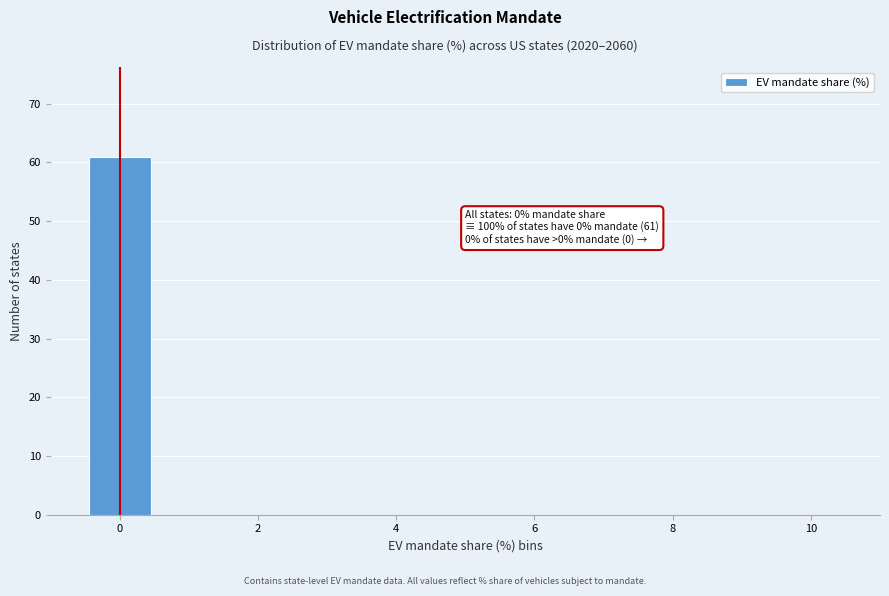

Over which range of the x-axis is the bar tallest?

-0.5 to 0.5